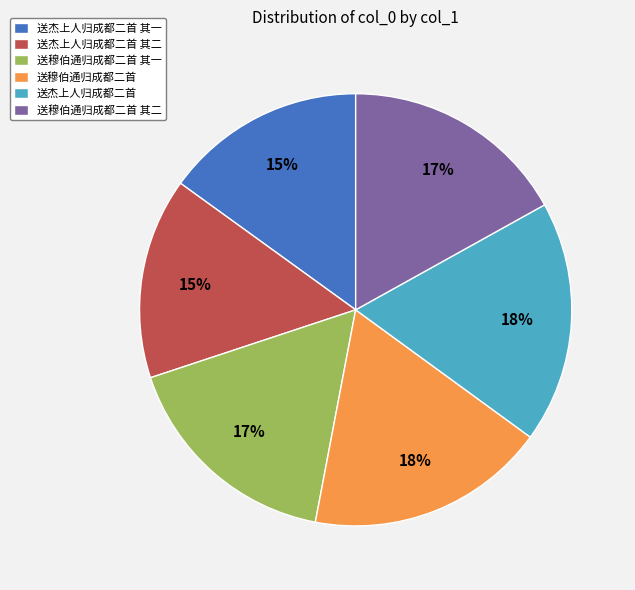

Combined, do 送杰上人归成都二首 其一 and 送穆伯通归成都二首 其二 account for over 50%?

No